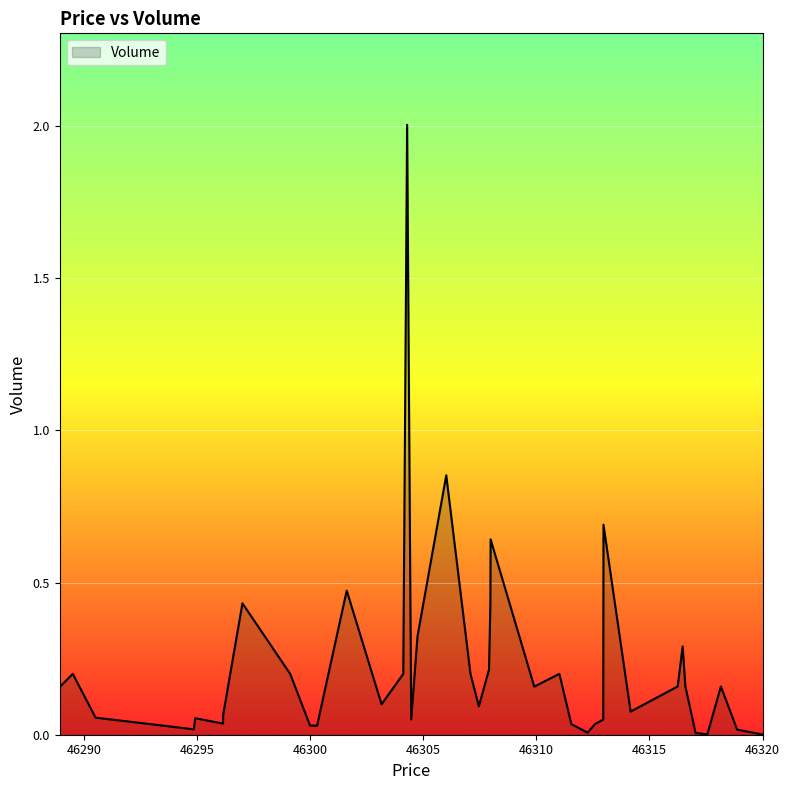

True or false: the data has more than 1 interior local peaks.

True